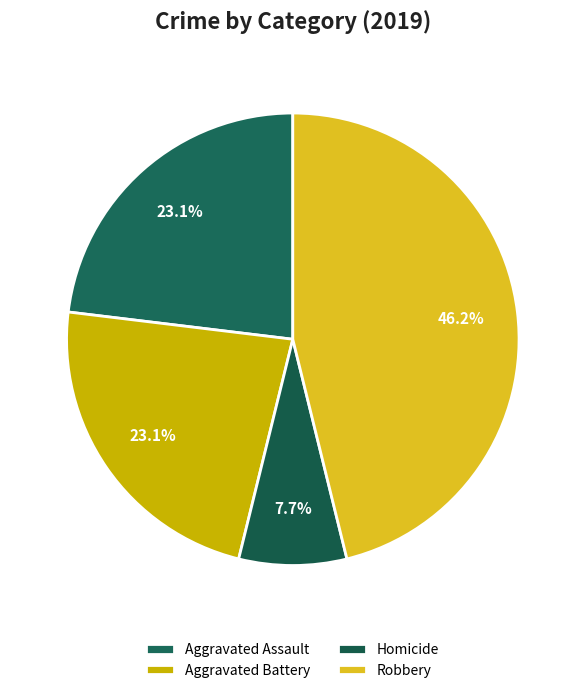

Which slice is the largest?

Robbery